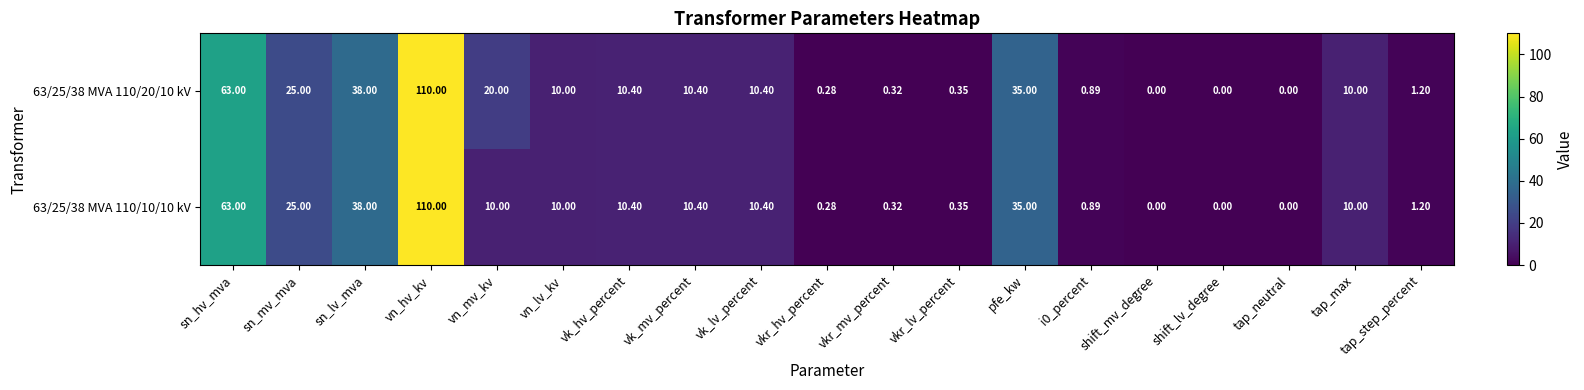

At which category is the sum across all series the highest?

vn_hv_kv